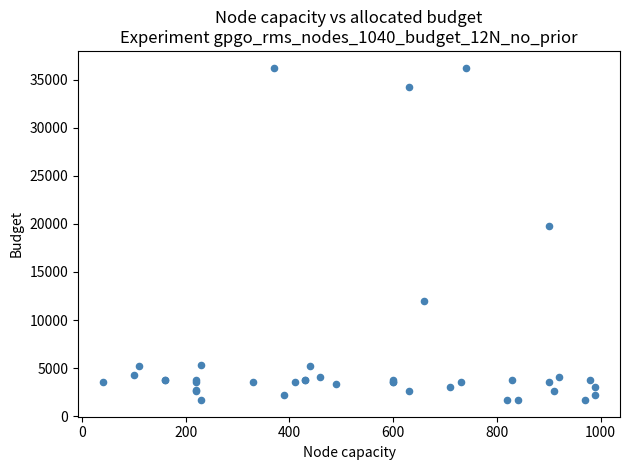

What Y value in the scatter plot is closest to 18967?

19744